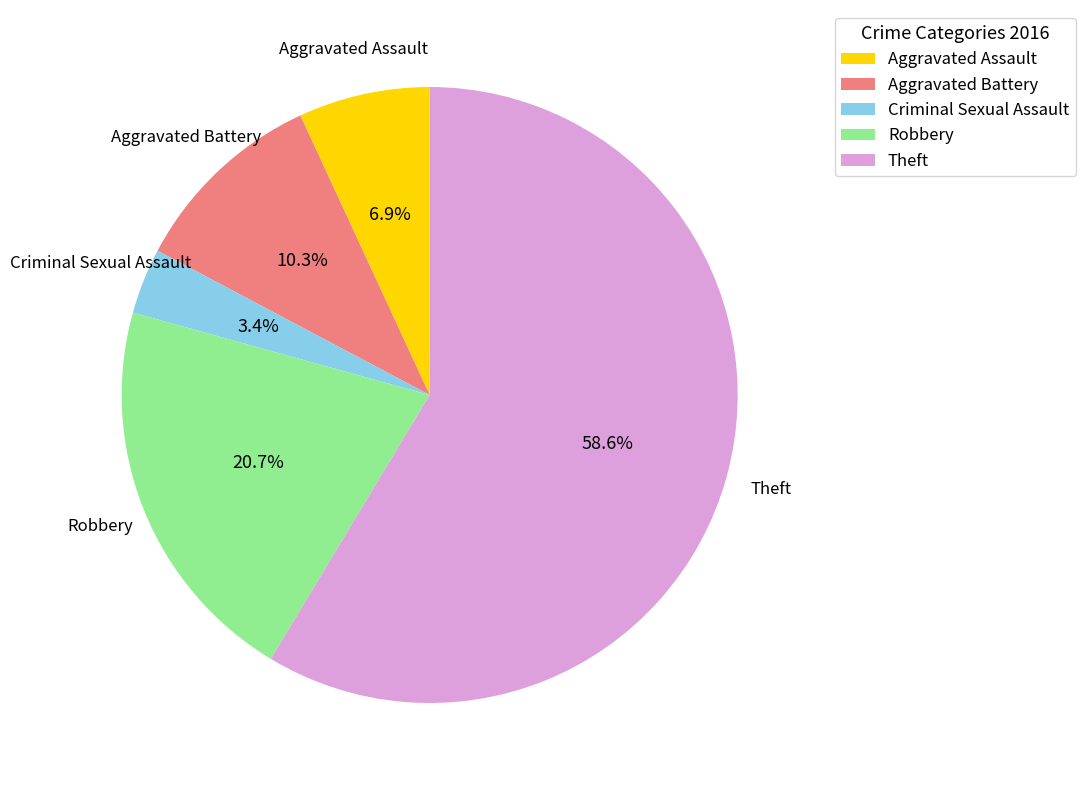

To the nearest percent, what is the difference between the Criminal Sexual Assault and Aggravated Battery slice percentages?

7%